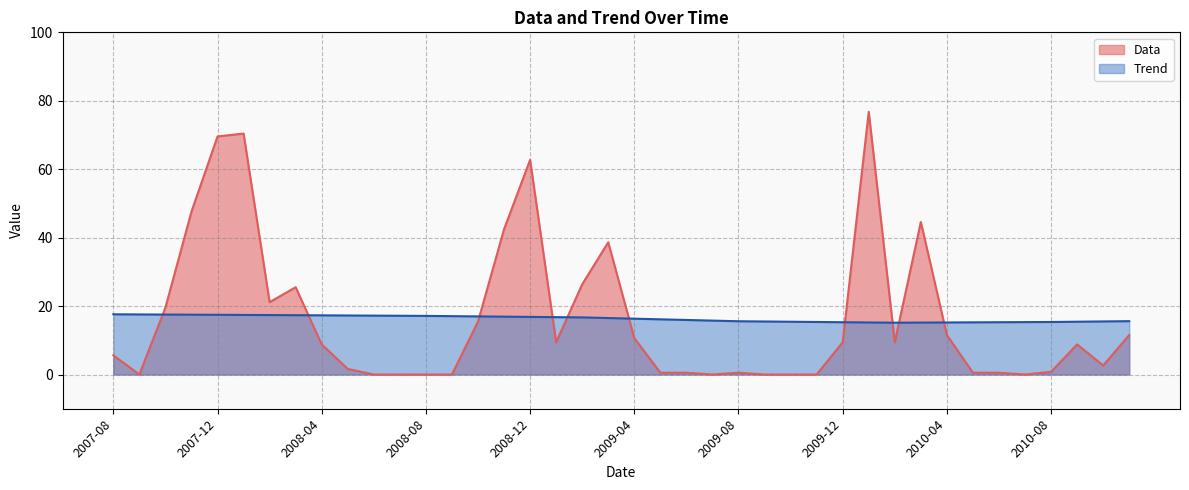

List the series in order of their peak value, lowest first.

Trend, Data